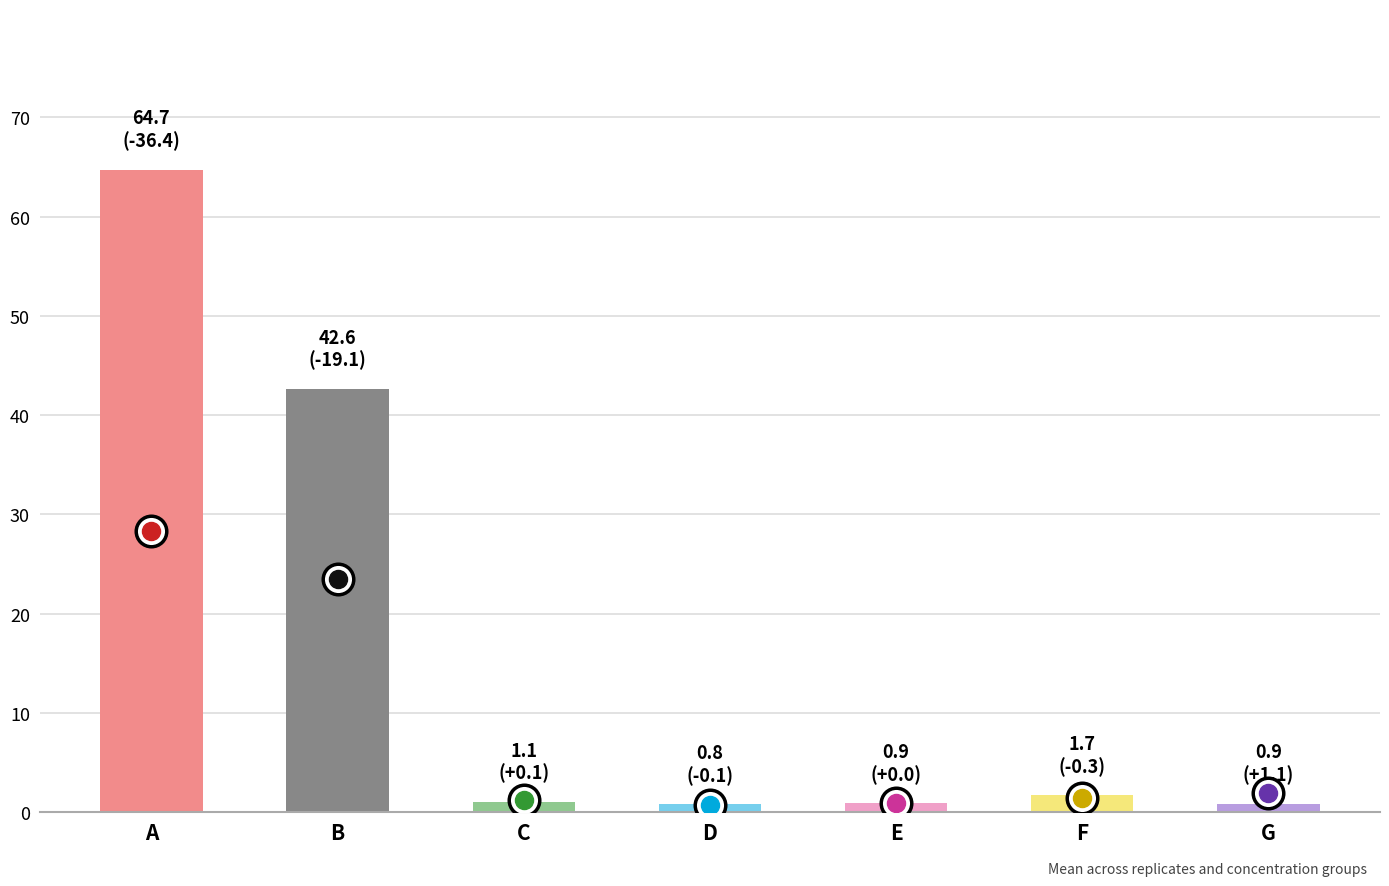

Which category has the highest value across all series?

A